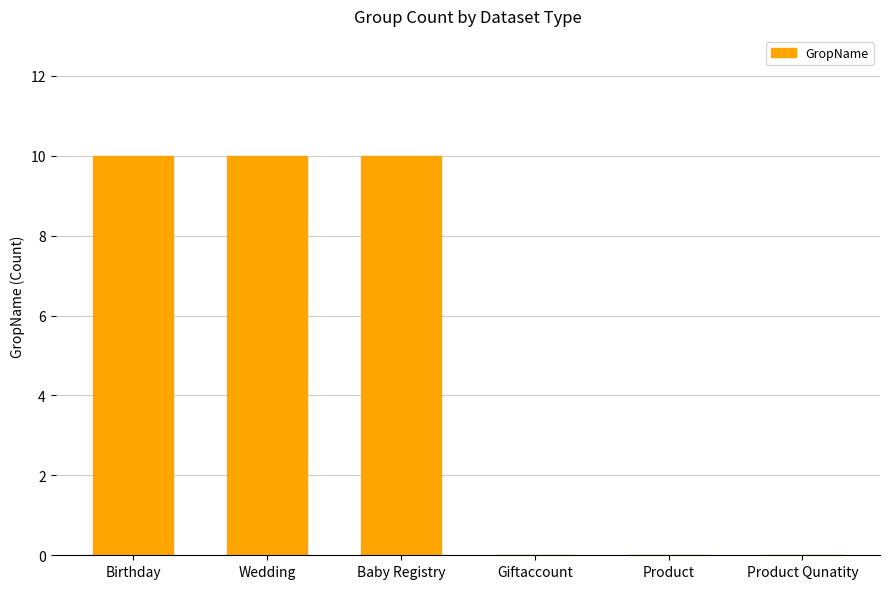

What is the sum of the values at Product and Birthday?

10